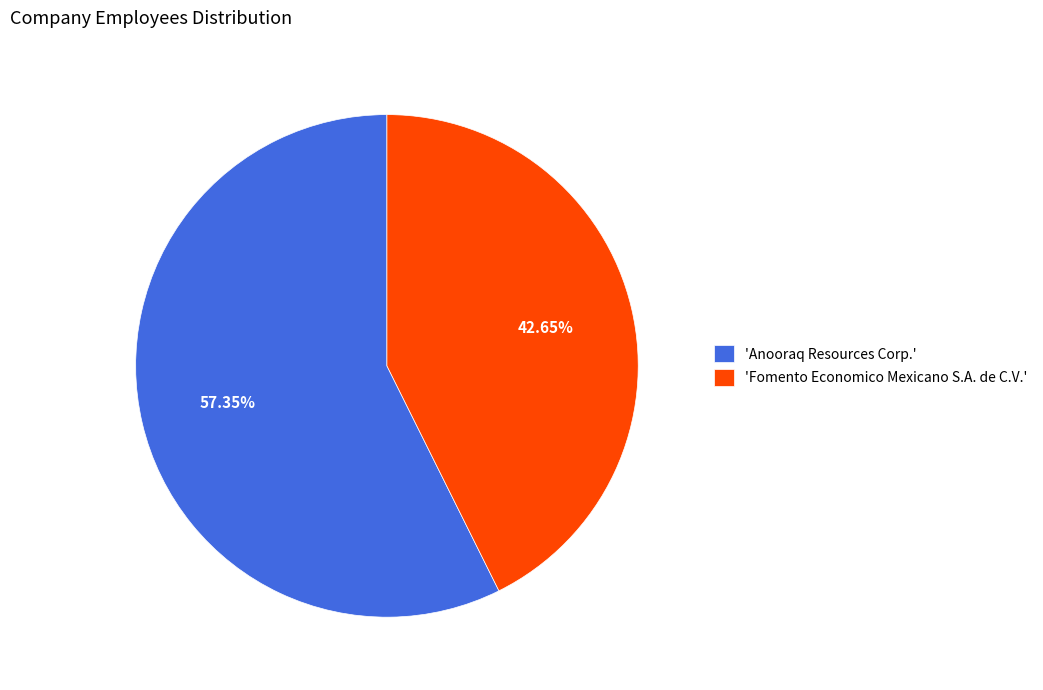

Approximately how many times larger is the value at 'Fomento Economico Mexicano S.A. de C.V.' compared to 'Anooraq Resources Corp.'?

0.7